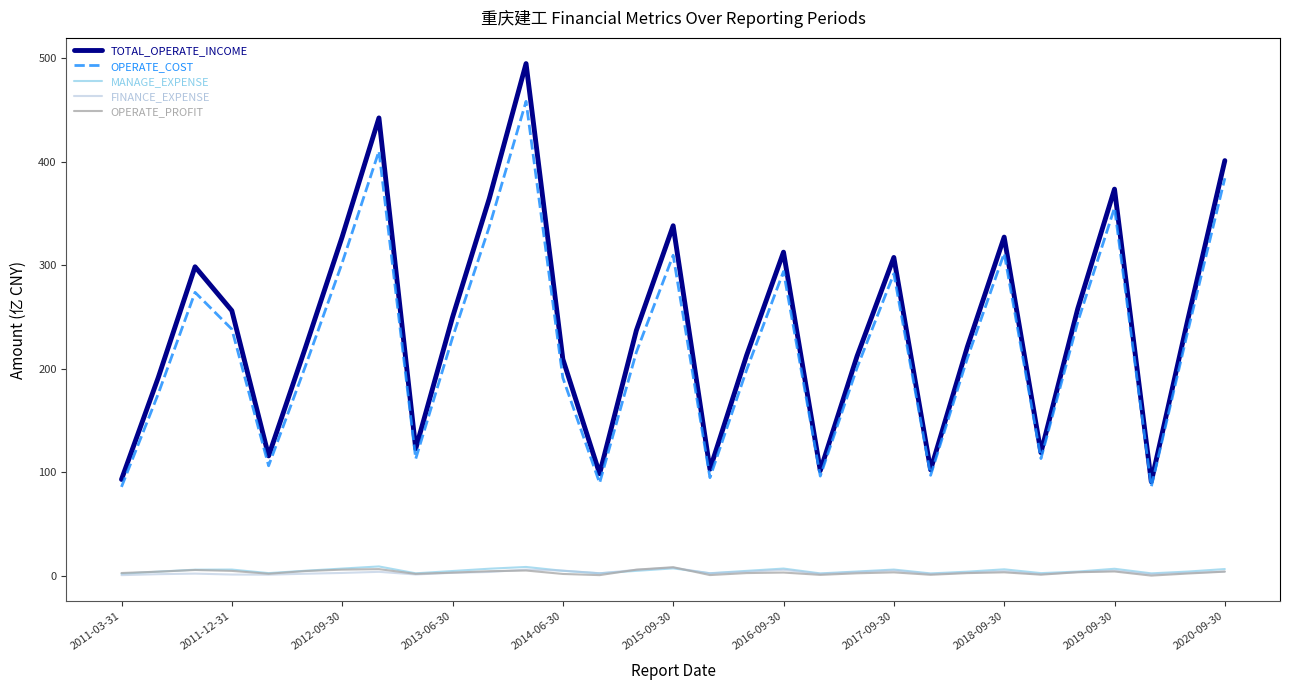

Which series has the largest range (max minus min)?

TOTAL_OPERATE_INCOME